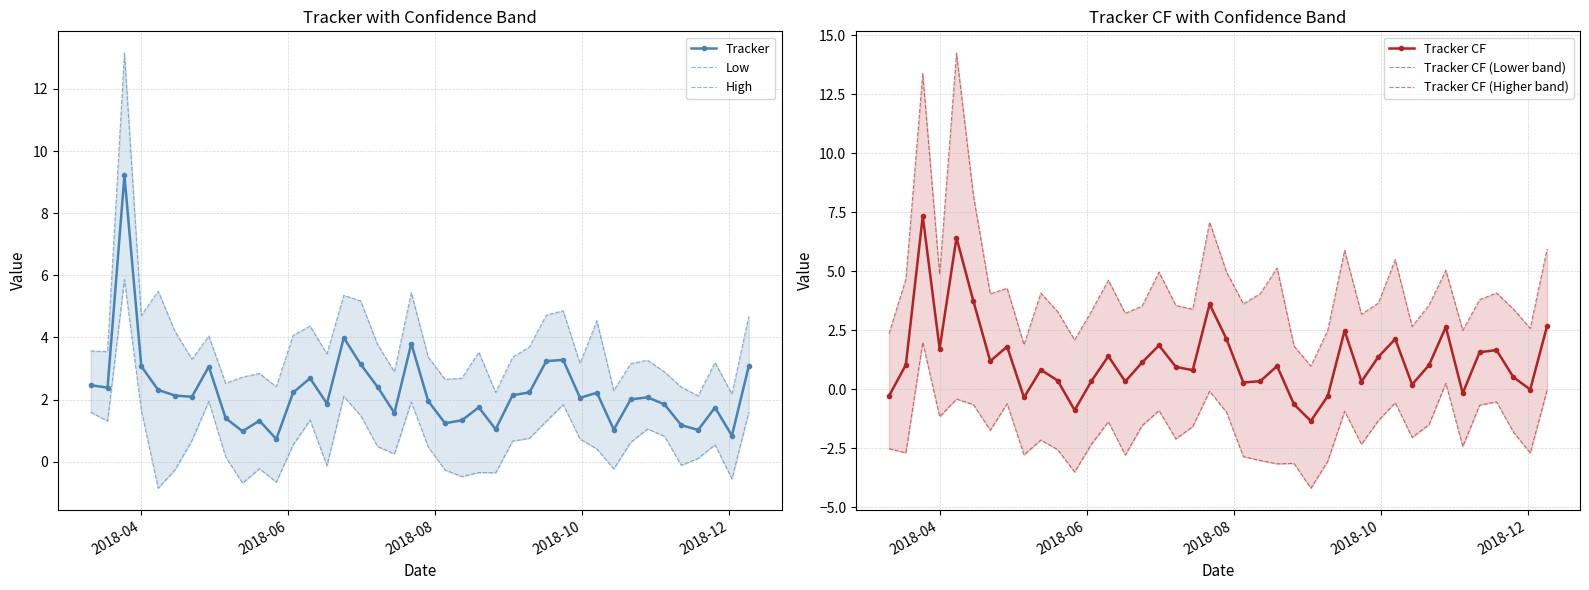

What is the value of the Tracker point at the 31st from the left?

2.2